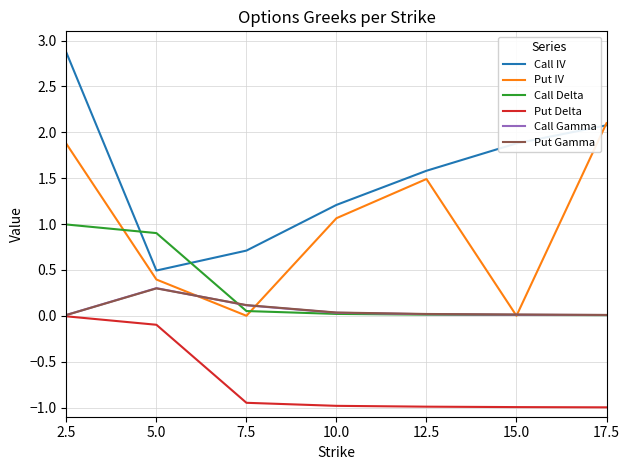

True or false: Call Delta has a value of 1.5 at 5.0.

False